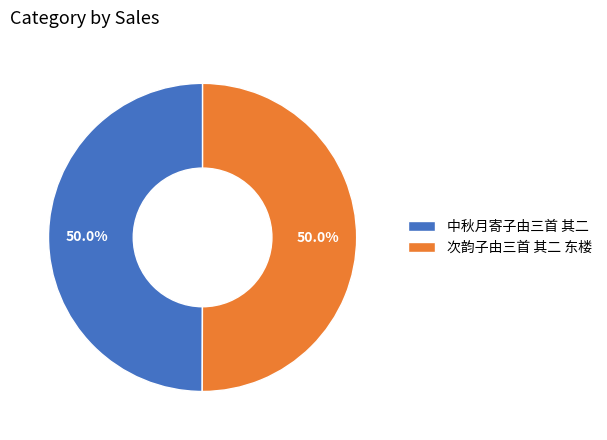

Approximately how many times larger is the value at 中秋月寄子由三首 其二 compared to 次韵子由三首 其二 东楼?

1.0